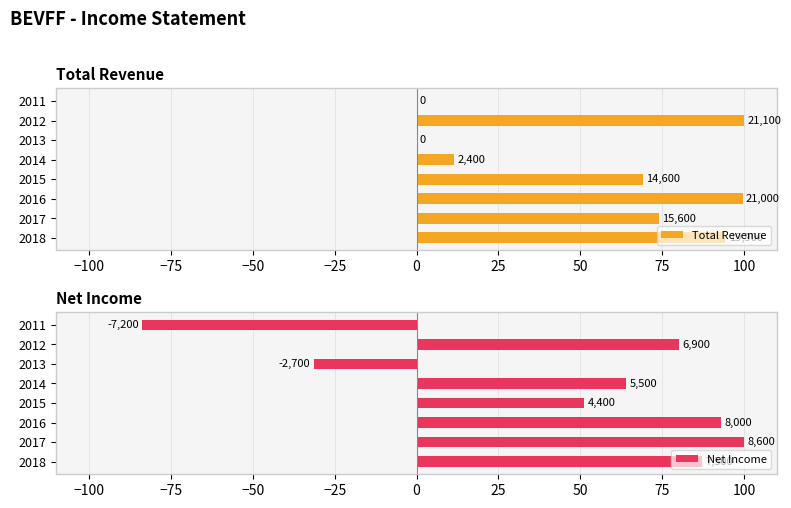

Is it true that Total Revenue equals 101.2 at 2017?

False